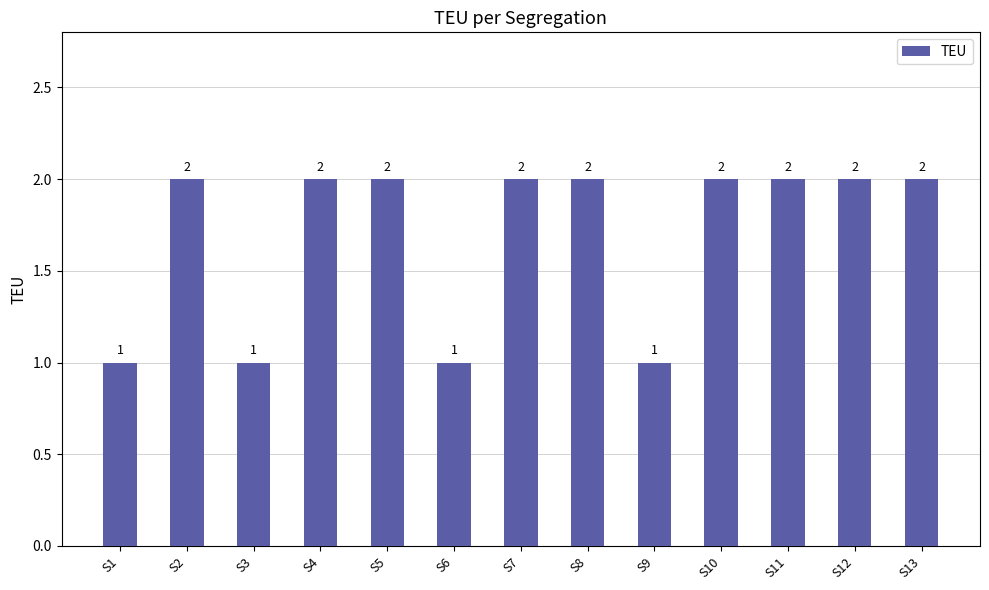

Count the values in the range 1 to 2.

13